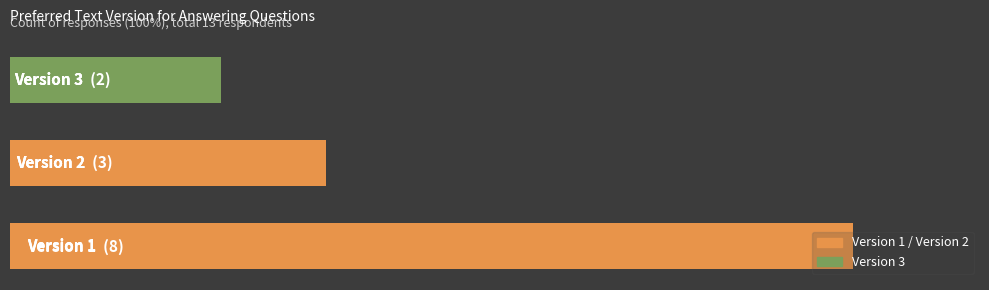

How many data points are above 3?

1